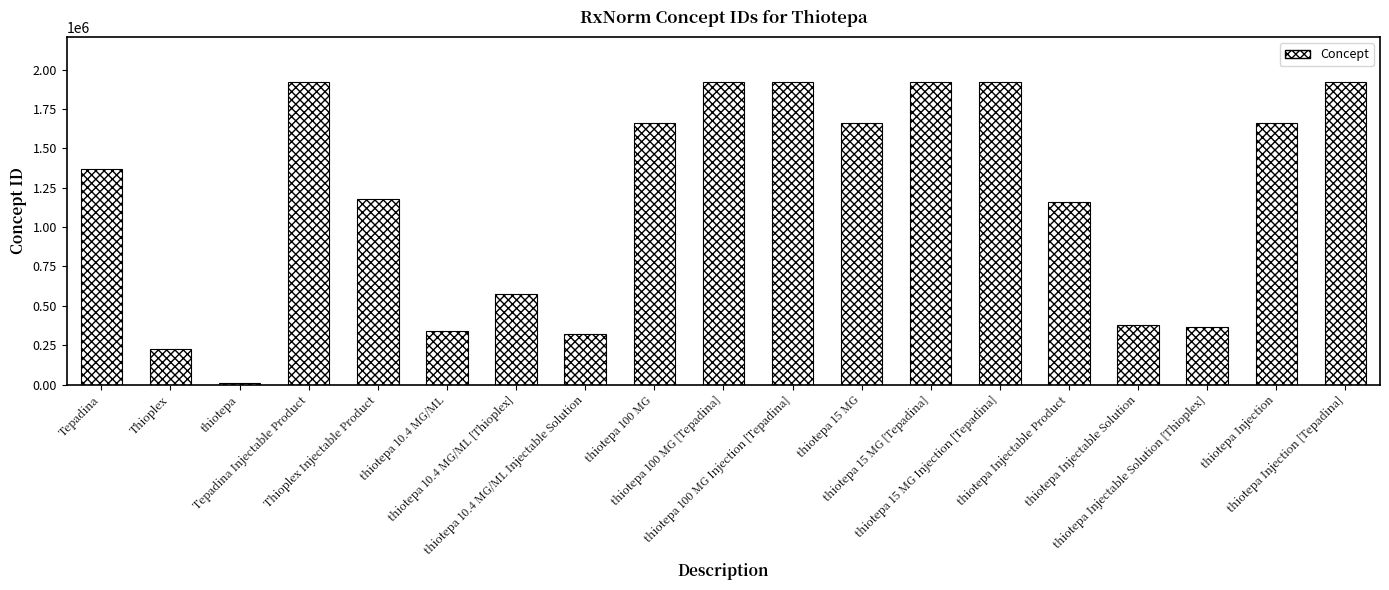

The chart shows a value of 224924 at Thioplex. True or false?

True